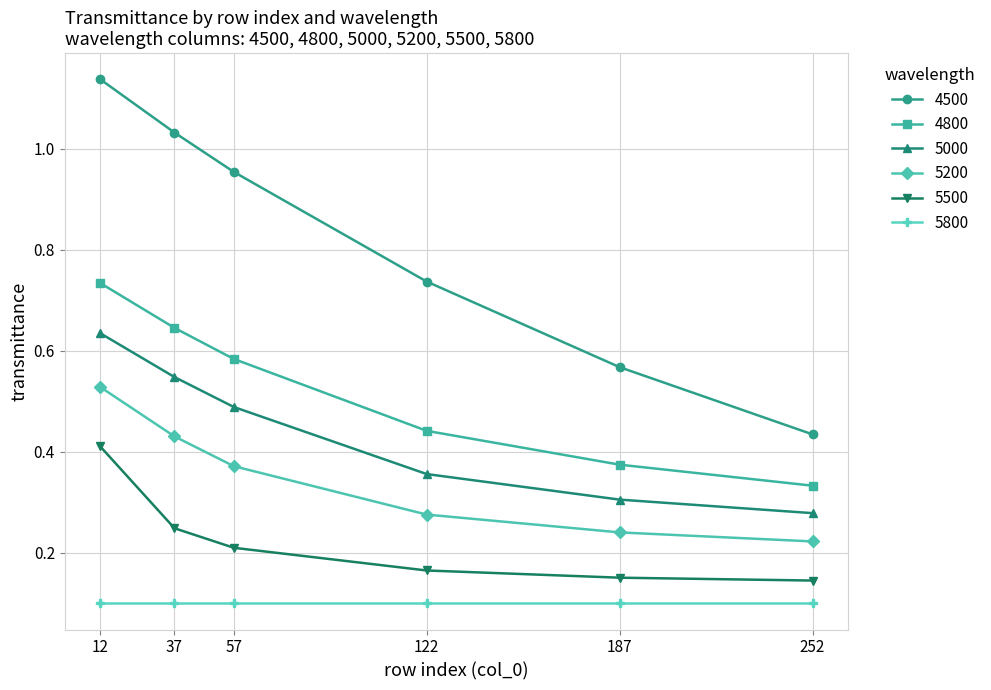

At how many categories does at least one series exceed 0?

6